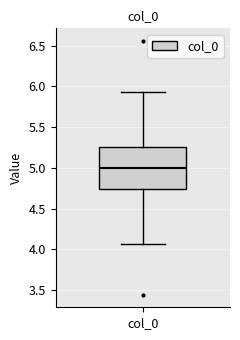

Where is the upper edge of the box for col_0 on the y-axis? The values are not printed on the chart, so give them approximately, as read against the axis.

5.25